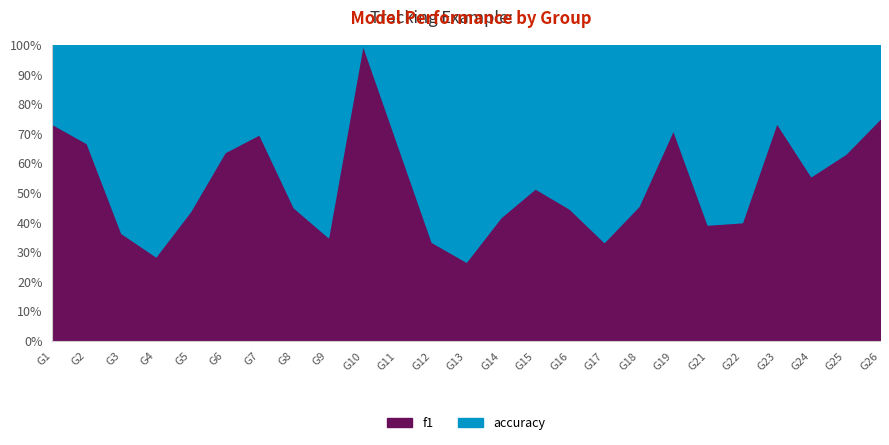

What is the value of the accuracy point at the 14th from the left?

0.4